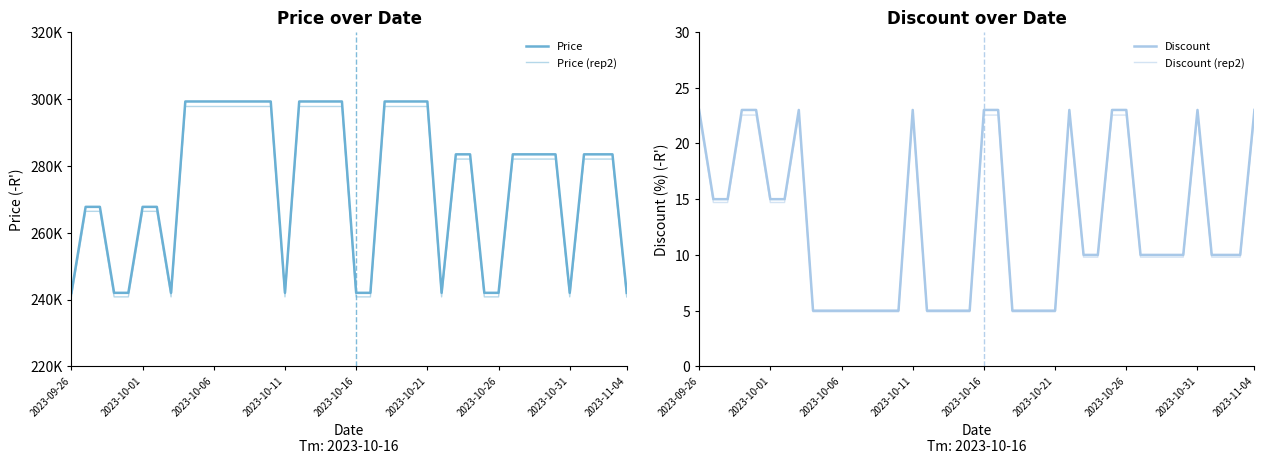

Which has a higher value, 26 or 2023-10-21?

2023-10-21